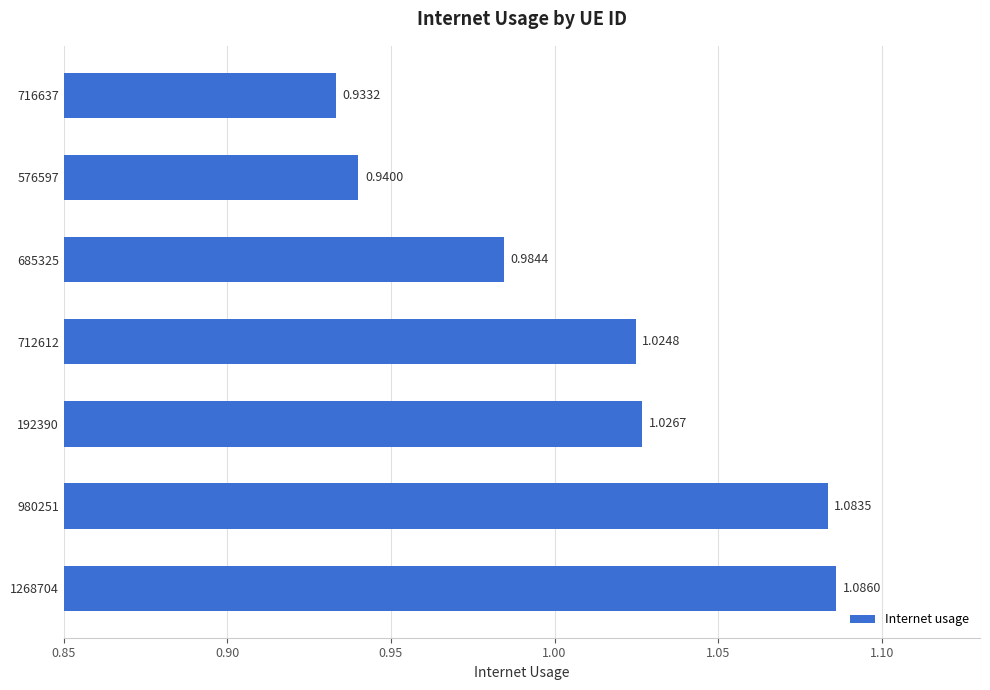

Which has a higher value, 712612 or 980251?

980251